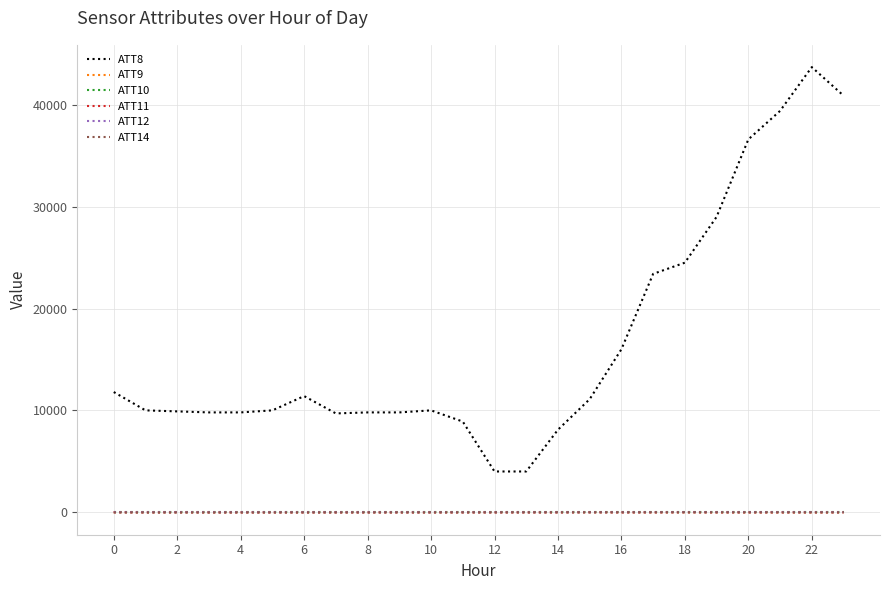

Which series has the largest range (max minus min)?

ATT8